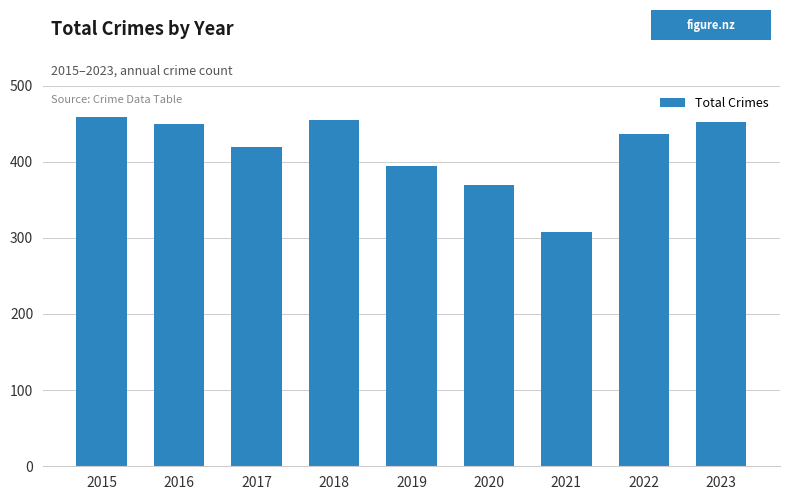

Is it true that the value at 2018 is 717?

False